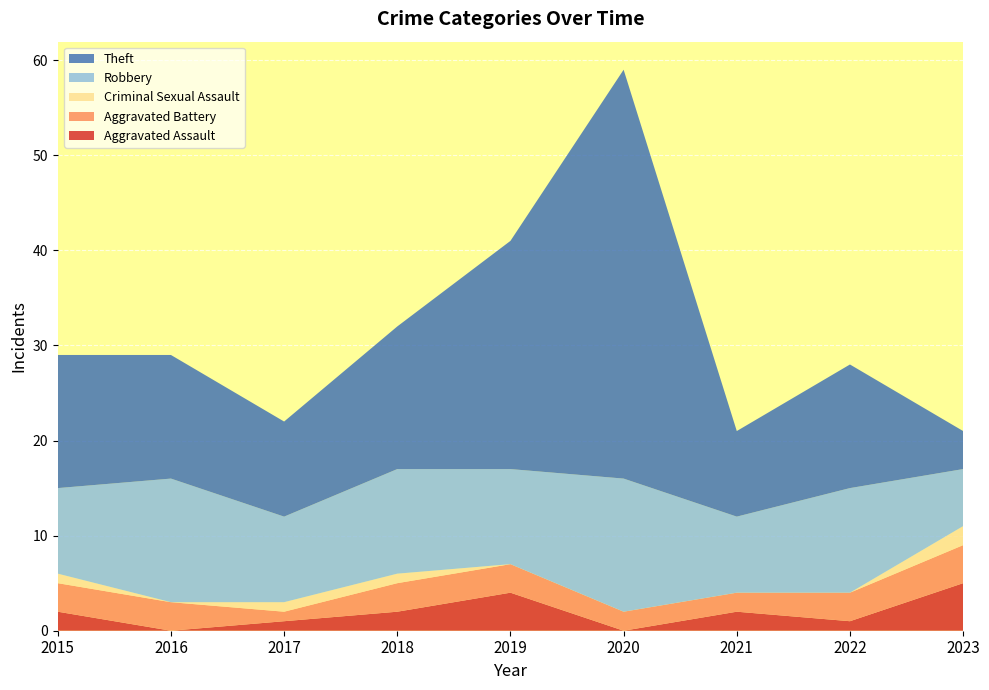

Reading right to left, extract all data points from this chart.

Aggravated Assault: 2023=5	2022=1	2021=2	2020=0	2019=4	2018=2	2017=1	2016=0	2015=2
Aggravated Battery: 2023=4	2022=3	2021=2	2020=2	2019=3	2018=3	2017=1	2016=3	2015=3
Criminal Sexual Assault: 2023=2	2022=0	2021=0	2020=0	2019=0	2018=1	2017=1	2016=0	2015=1
Robbery: 2023=6	2022=11	2021=8	2020=14	2019=10	2018=11	2017=9	2016=13	2015=9
Theft: 2023=4	2022=13	2021=9	2020=43	2019=24	2018=15	2017=10	2016=13	2015=14